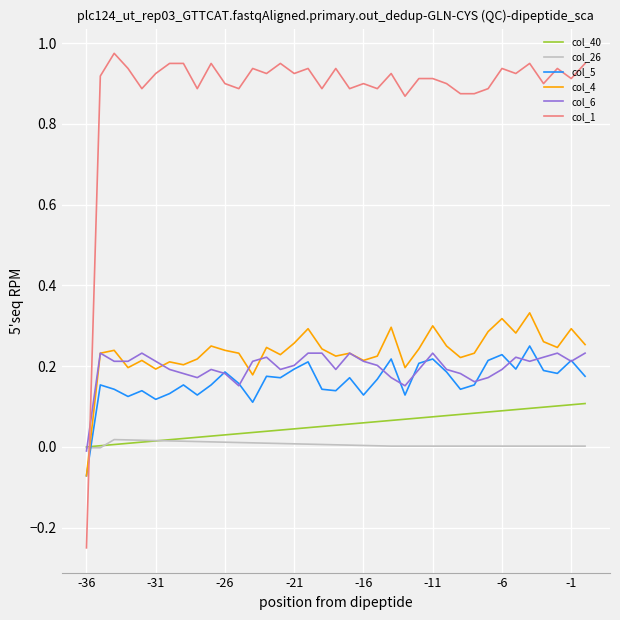

Which series has the largest range (max minus min)?

col_1